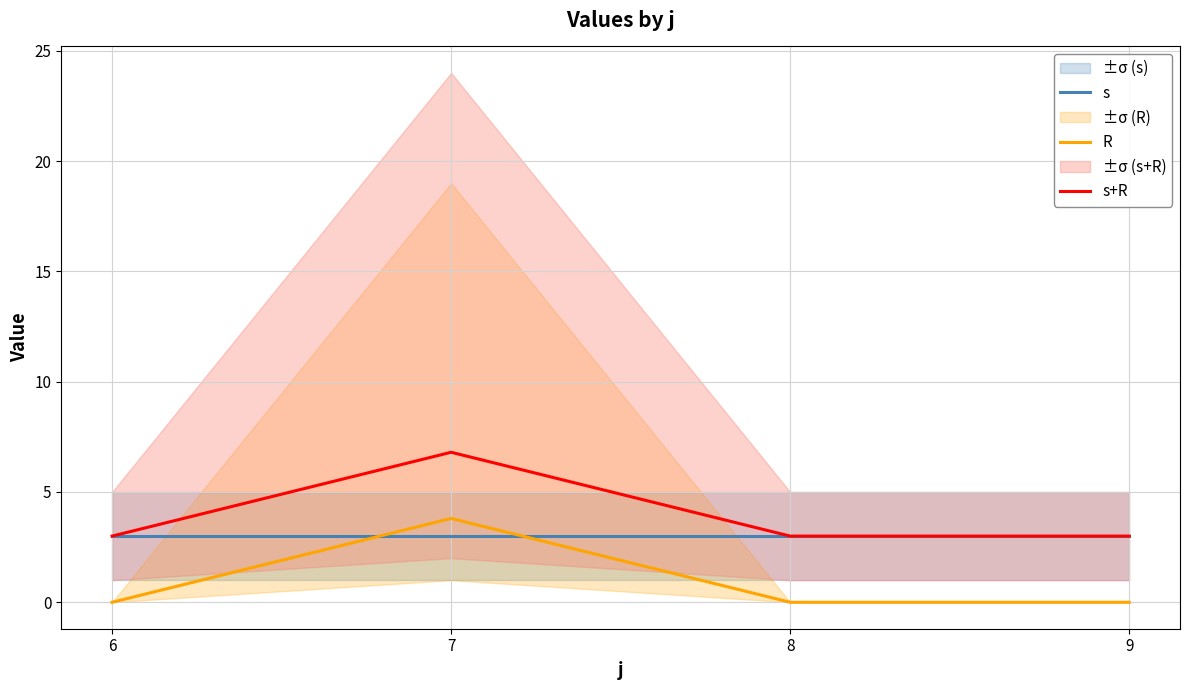

In R, how many points are higher than both neighbors (excluding endpoints)?

1